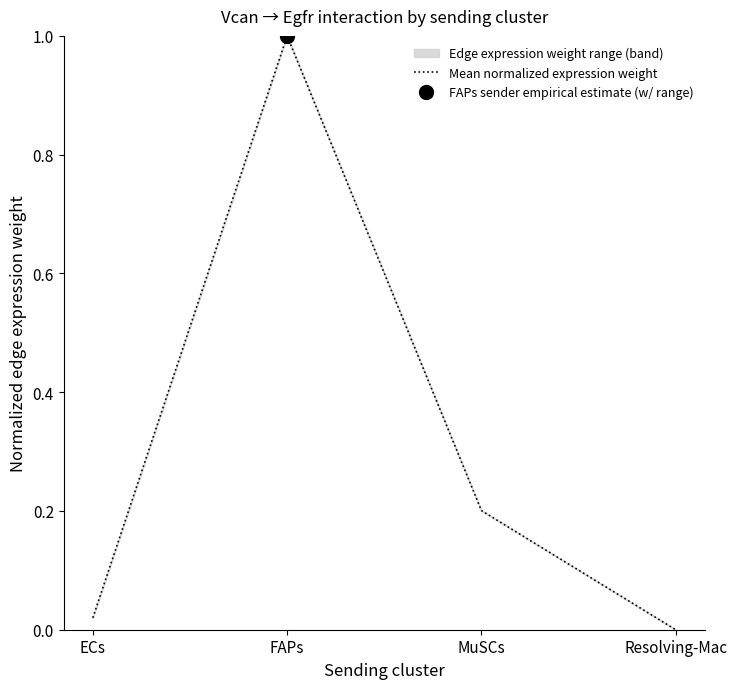

What is the label of the 2nd point from the right?

MuSCs